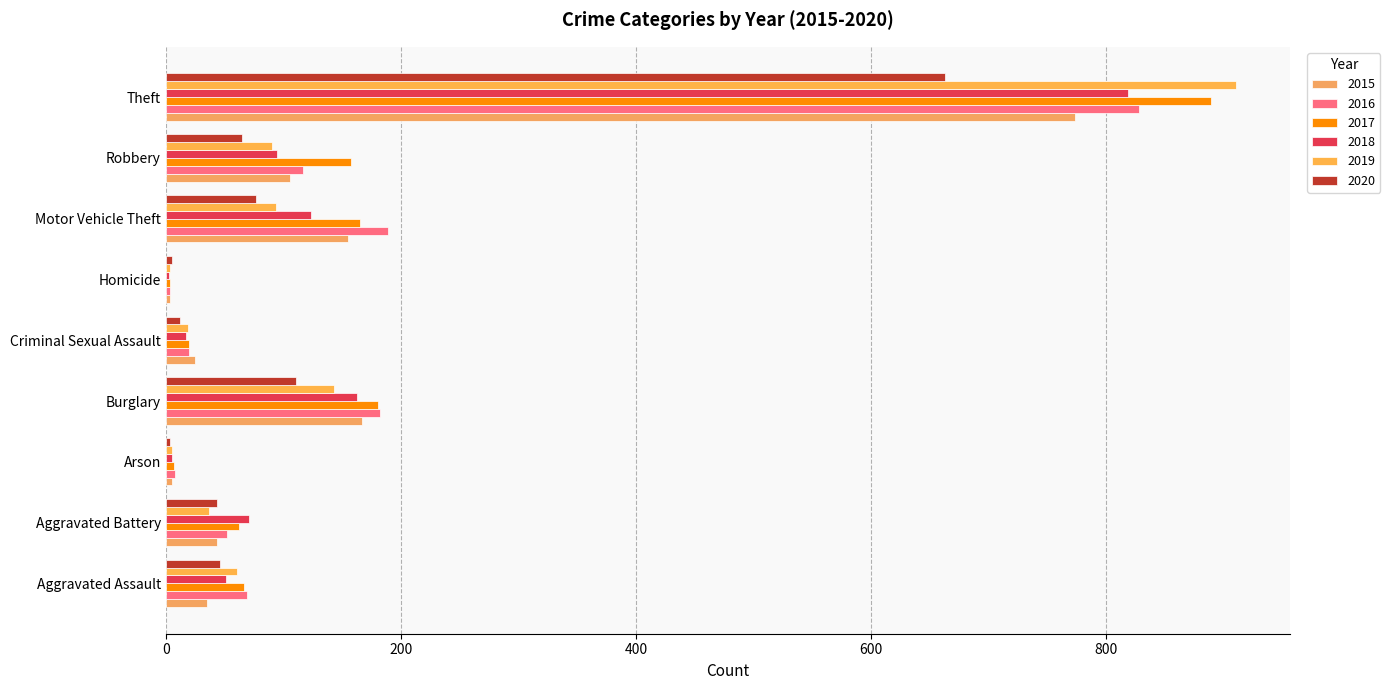

How many data points in 2015 are less than 44?

4